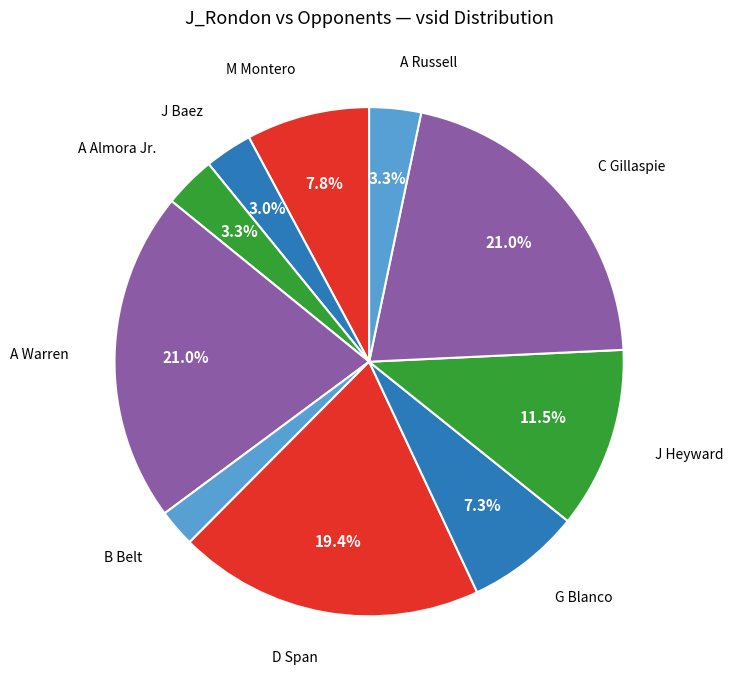

Approximately how many times larger is the value at A Warren compared to M Montero?

2.7